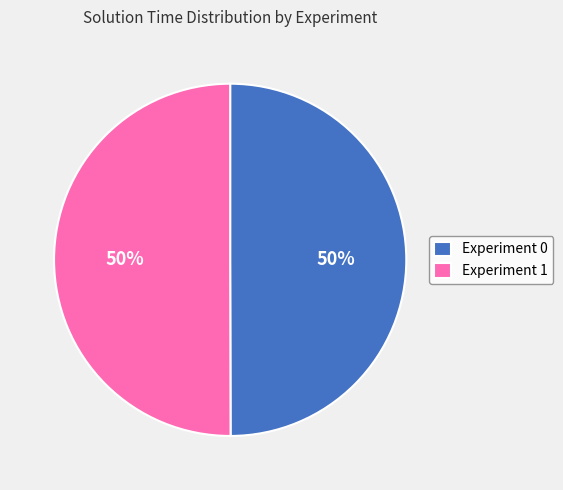

Count the number of slices in the pie.

2